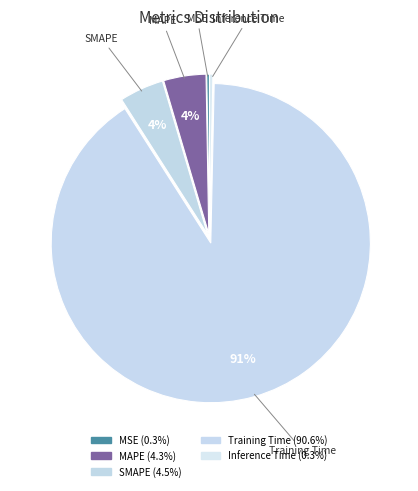

To the nearest percent, what is the difference between the largest and smallest slice percentages?

90%